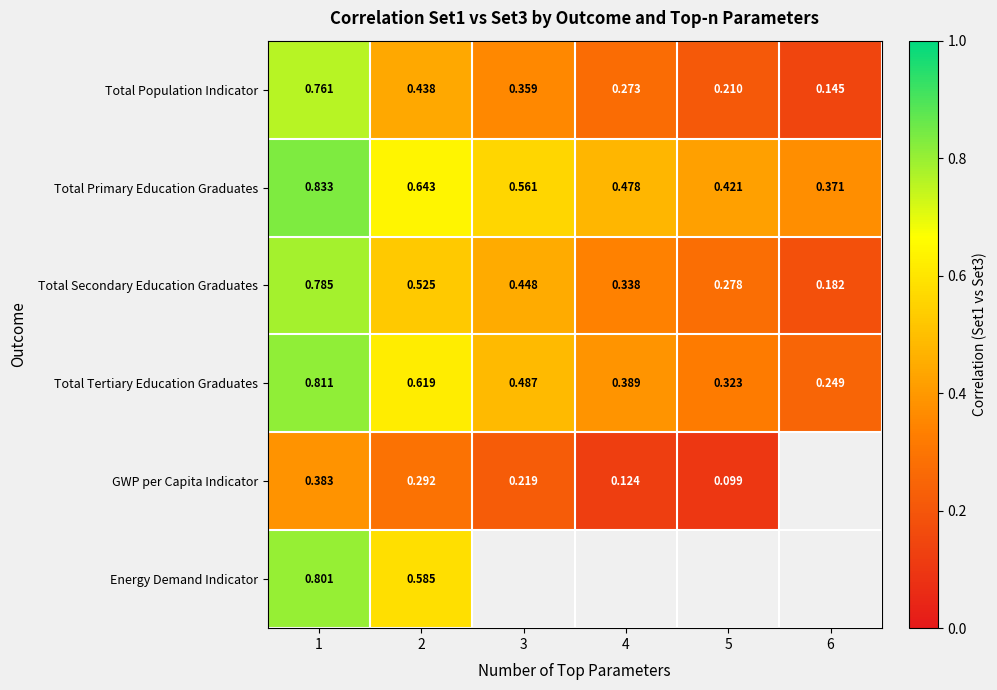

Is the value of Total Population Indicator at 2 greater than the value of Total Tertiary Education Graduates at 4?

Yes